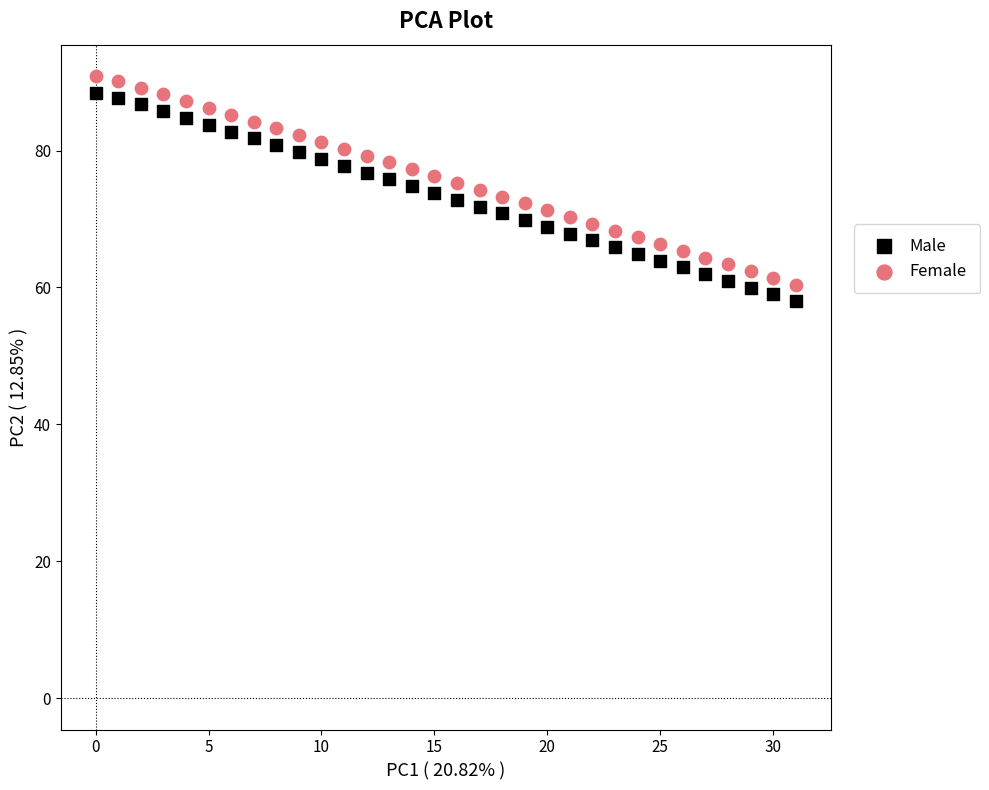

Which series contains the lowest Y value?

Male